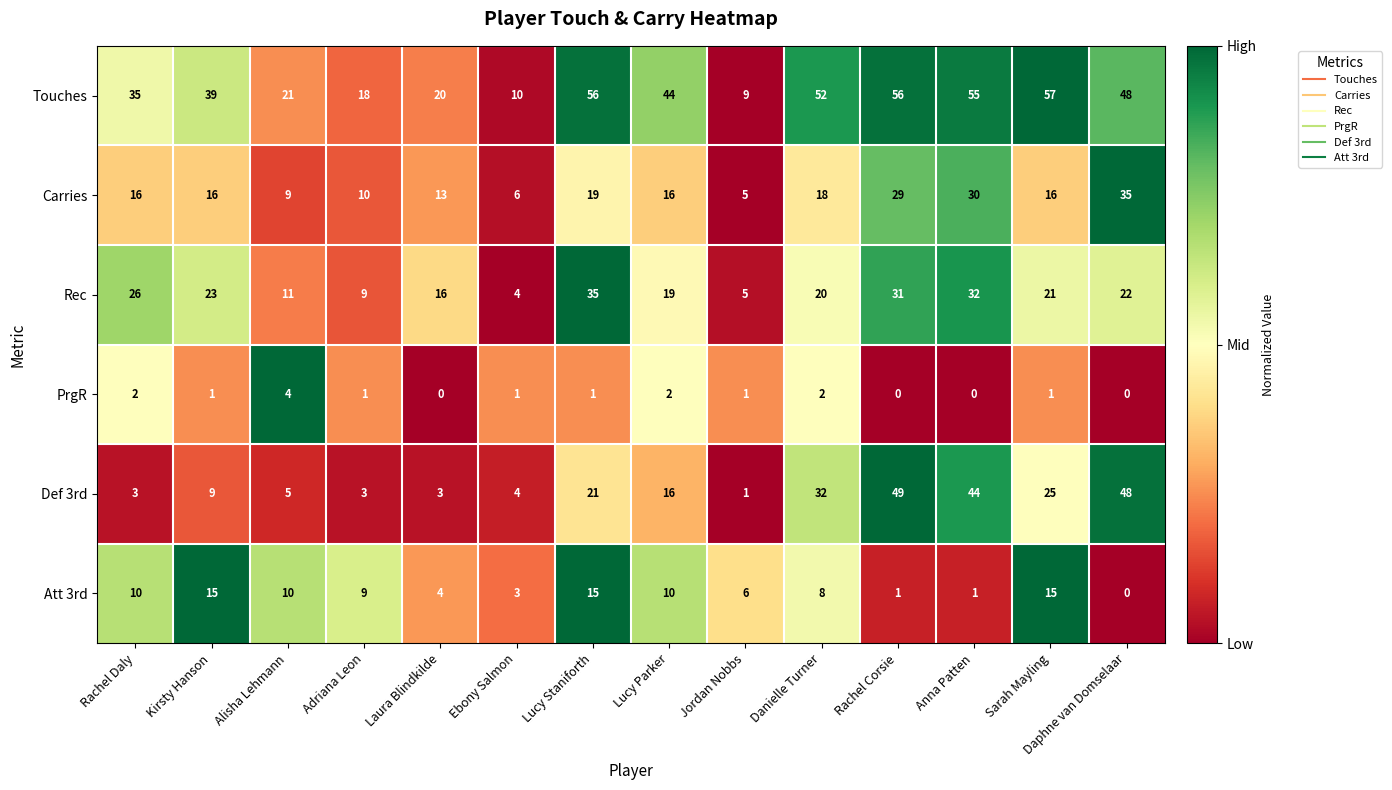

The value of PrgR at Adriana Leon is 1. True or false?

True